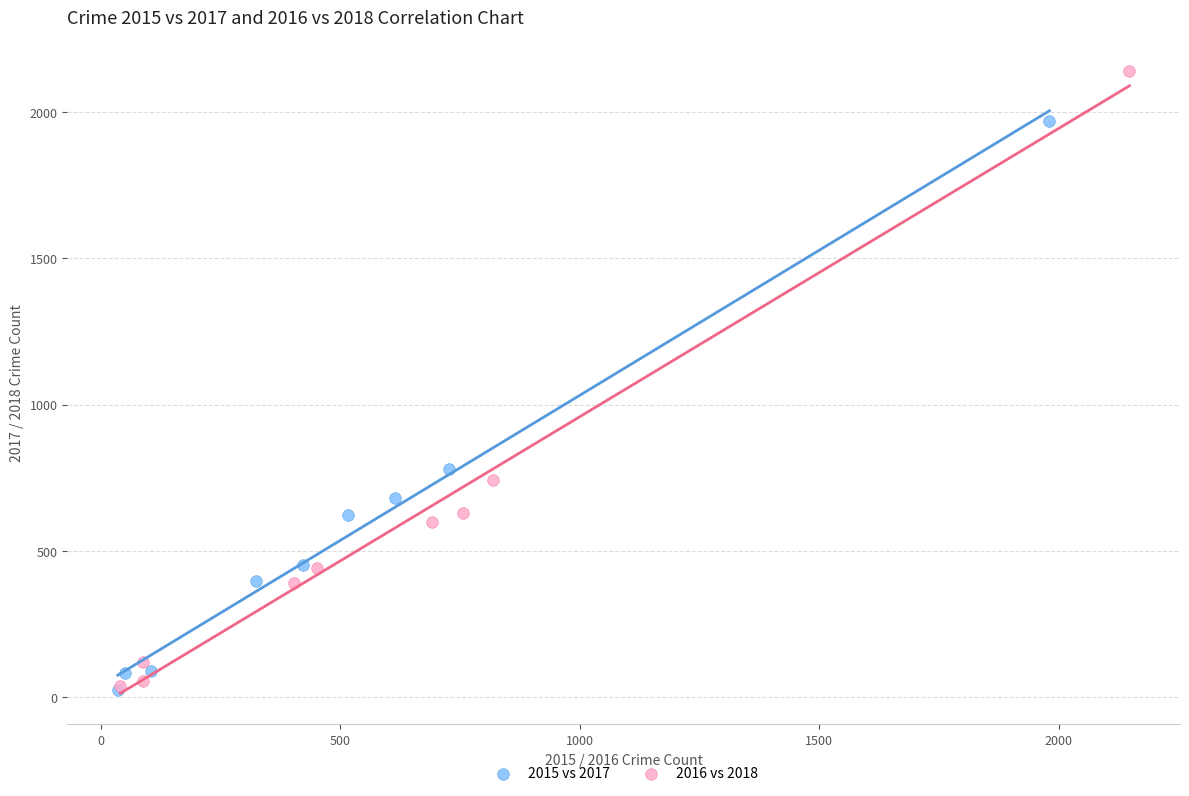

What are all the series names shown in the legend?

2015 vs 2017, 2016 vs 2018